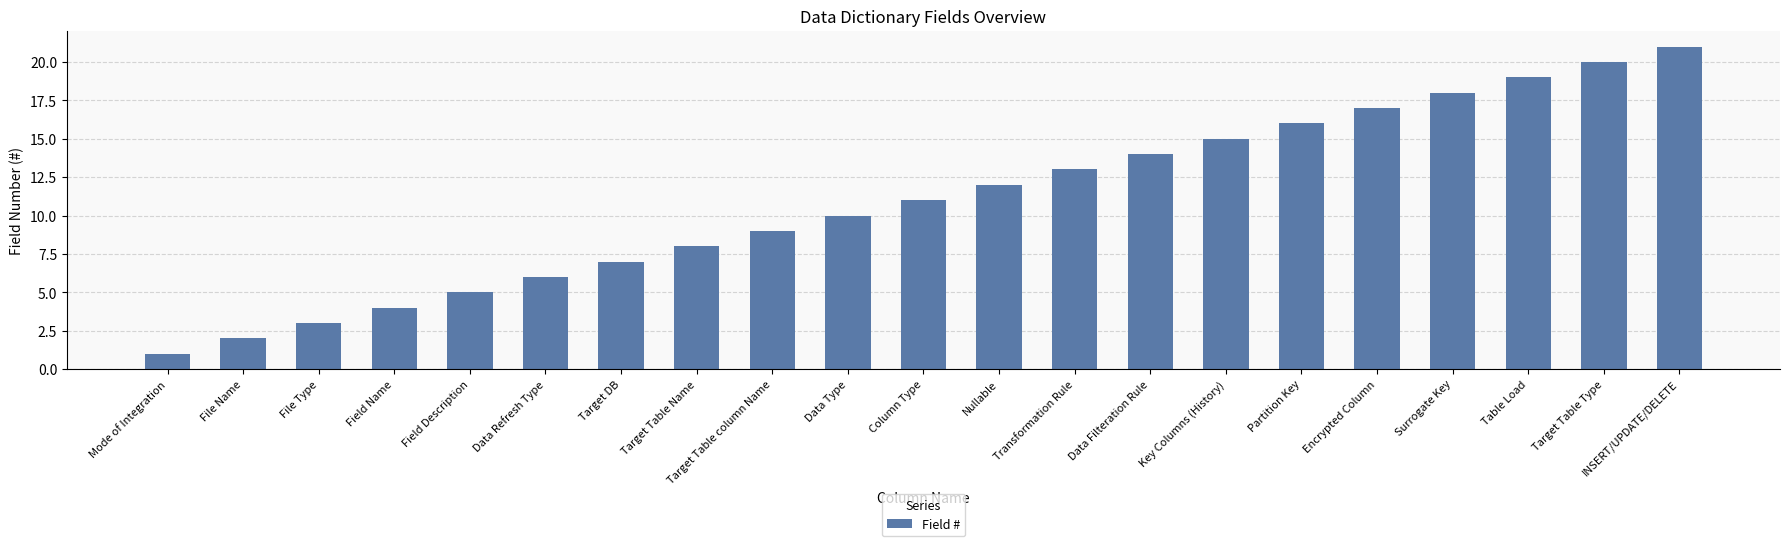

List the labels in order of value, smallest first.

Mode of Integration, File Name, File Type, Field Name, Field Description, Data Refresh Type, Target DB, Target Table Name, Target Table column Name, Data Type, Column Type, Nullable, Transformation Rule, Data Filteration Rule, Key Columns (History), Partition Key, Encrypted Column, Surrogate Key, Table Load, Target Table Type, INSERT/UPDATE/DELETE